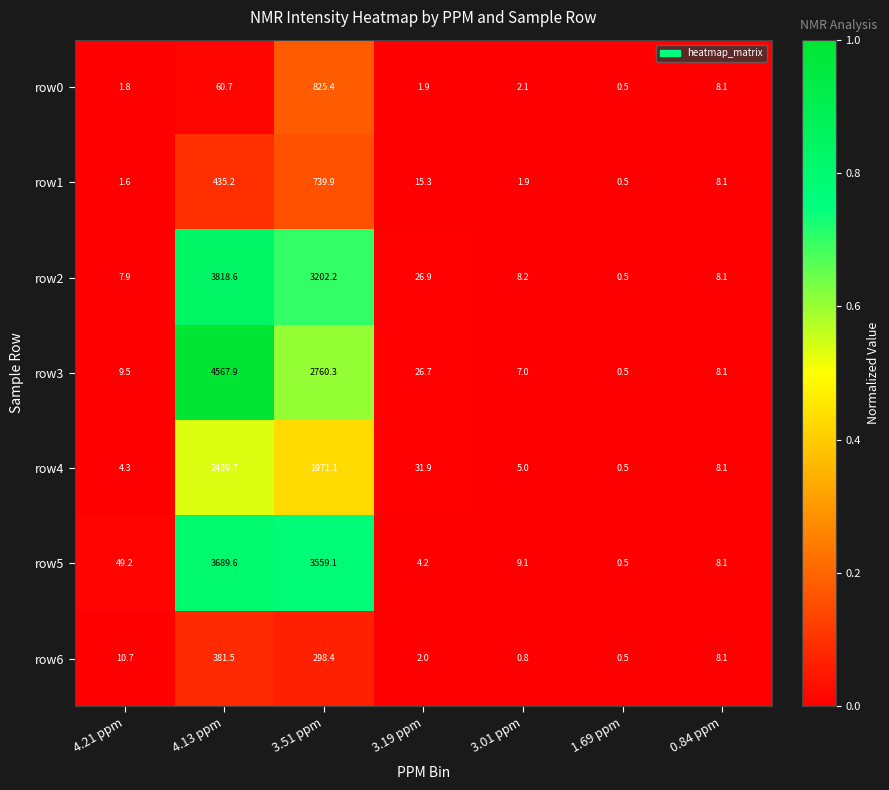

What is the difference between the second highest and minimum values in the row2 series?

3201.7